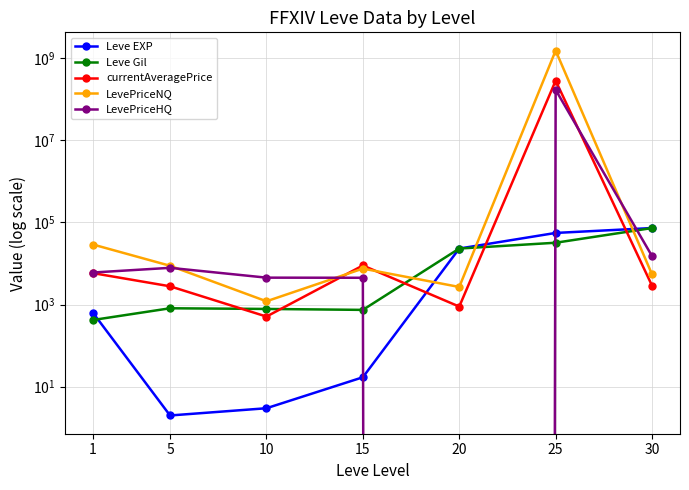

Which series has the largest total across all categories?

LevePriceNQ